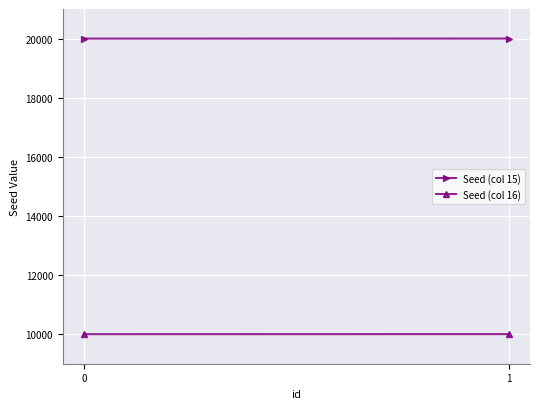

Reading left to right, what are all the values shown in this chart?

Seed (col 15): 0=20000	1=20001
Seed (col 16): 0=10000	1=10001